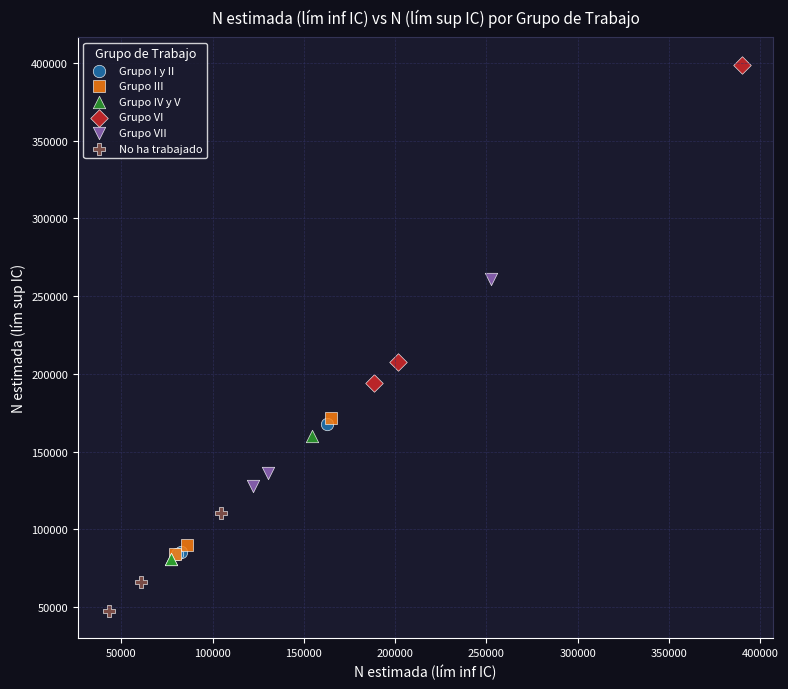

Which series has the largest Y range (max minus min)?

Grupo VI